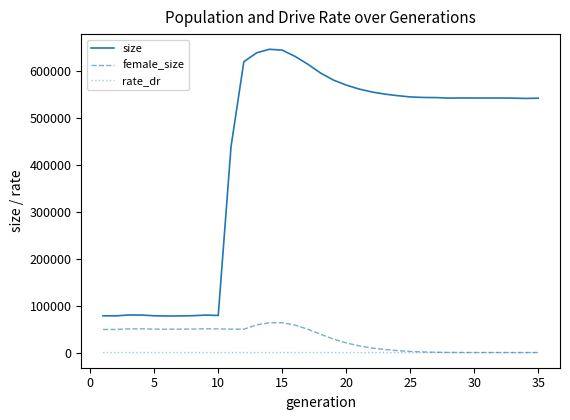

Rank the series by their maximum value, from highest to lowest.

size, female_size, rate_dr